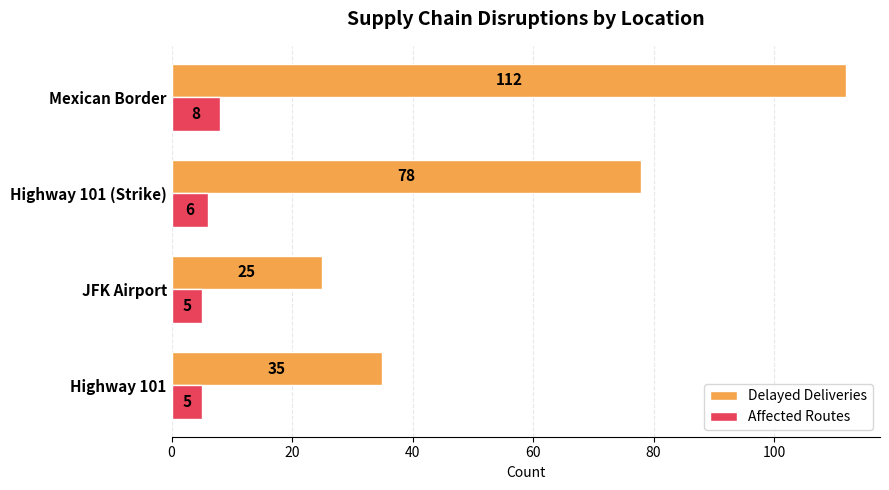

Which label corresponds to the largest value in the chart?

Mexican Border